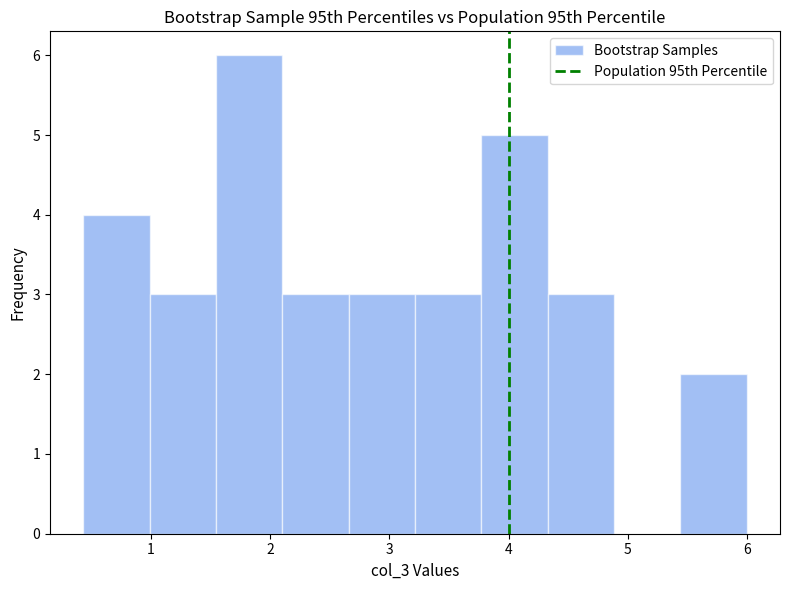

Which range on the x-axis has the tallest bar?

1.5 to 2.1